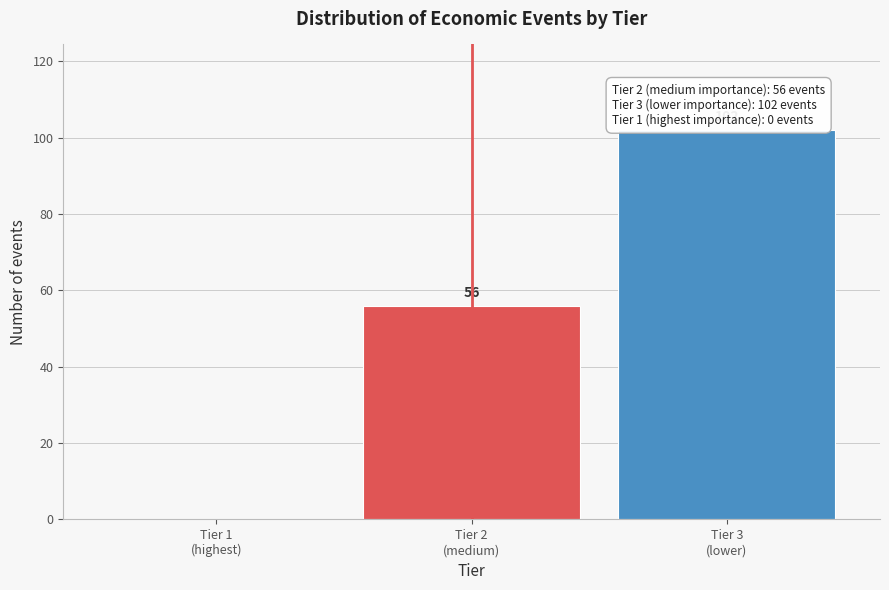

What is the greatest value displayed?

102